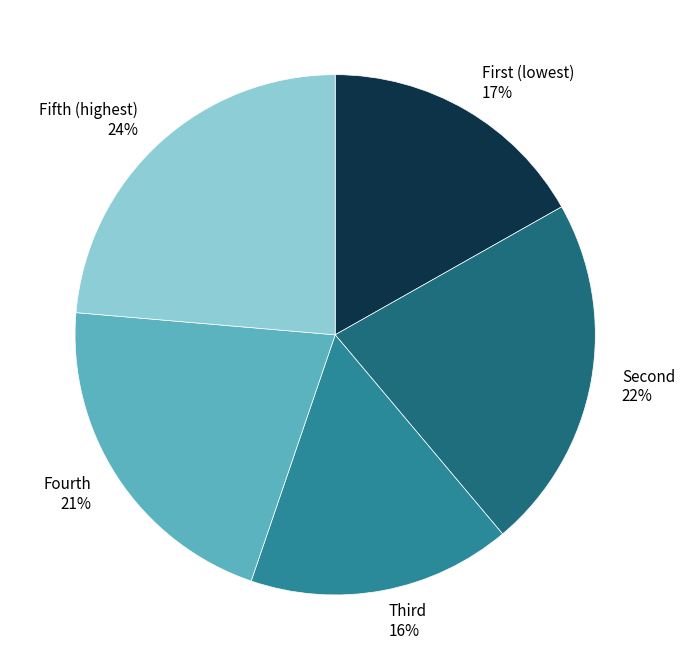

Is there any slice that represents more than half of the pie?

No